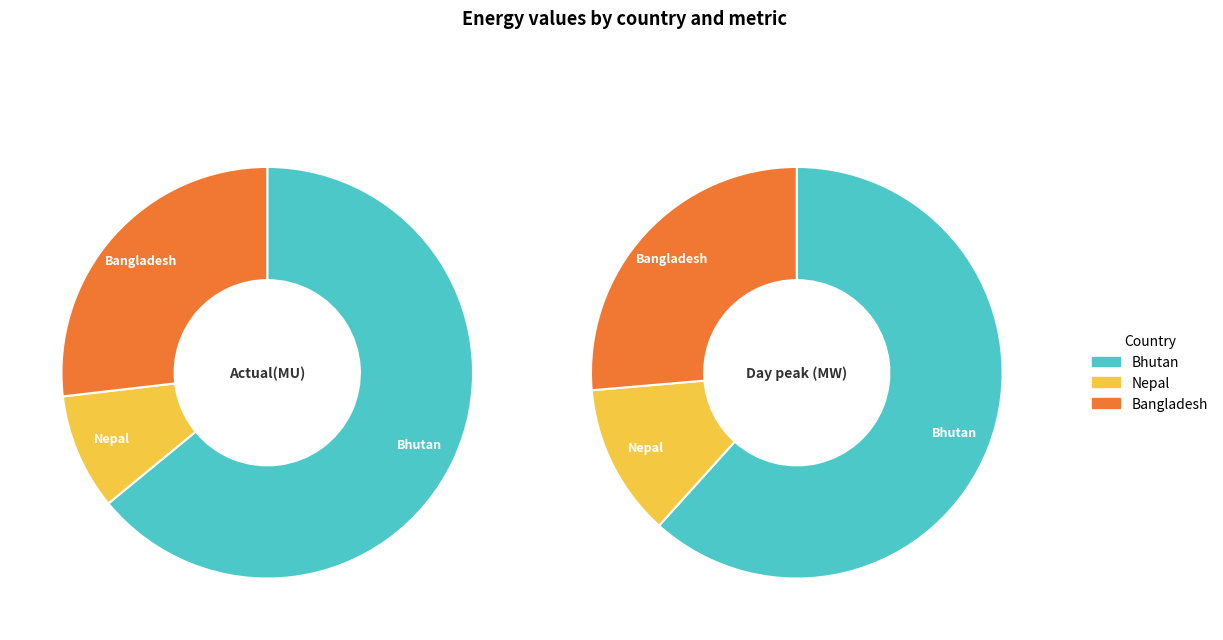

Is there any slice that represents more than half of the pie?

Yes